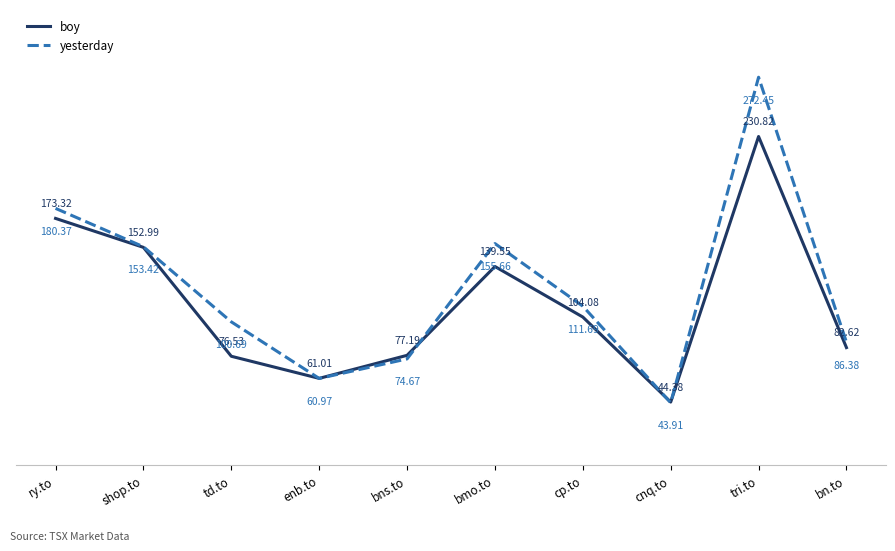

What is the difference between the maximum and second lowest values in the boy series?

169.8